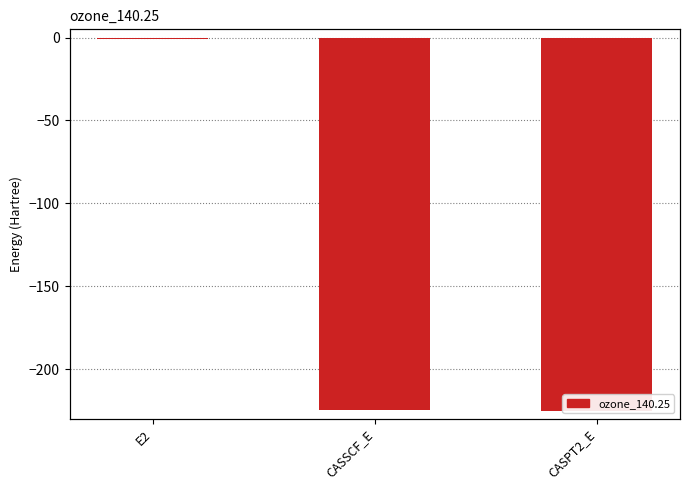

What value does the data have at CASPT2_E?

-225.3